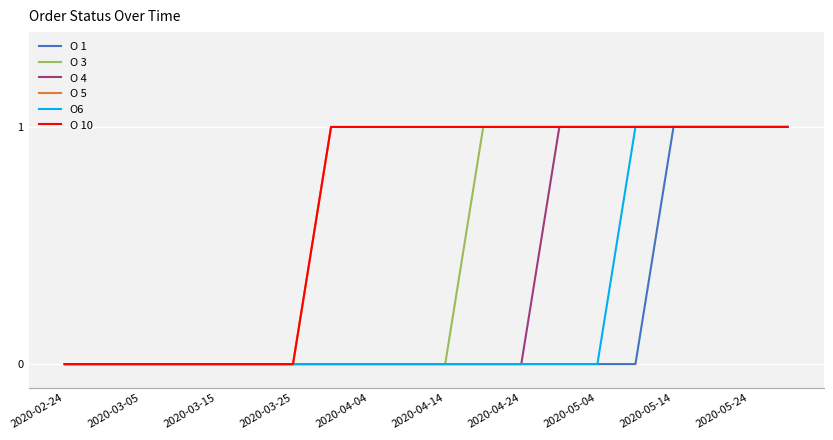

What is the sum of all O 3 values?

9